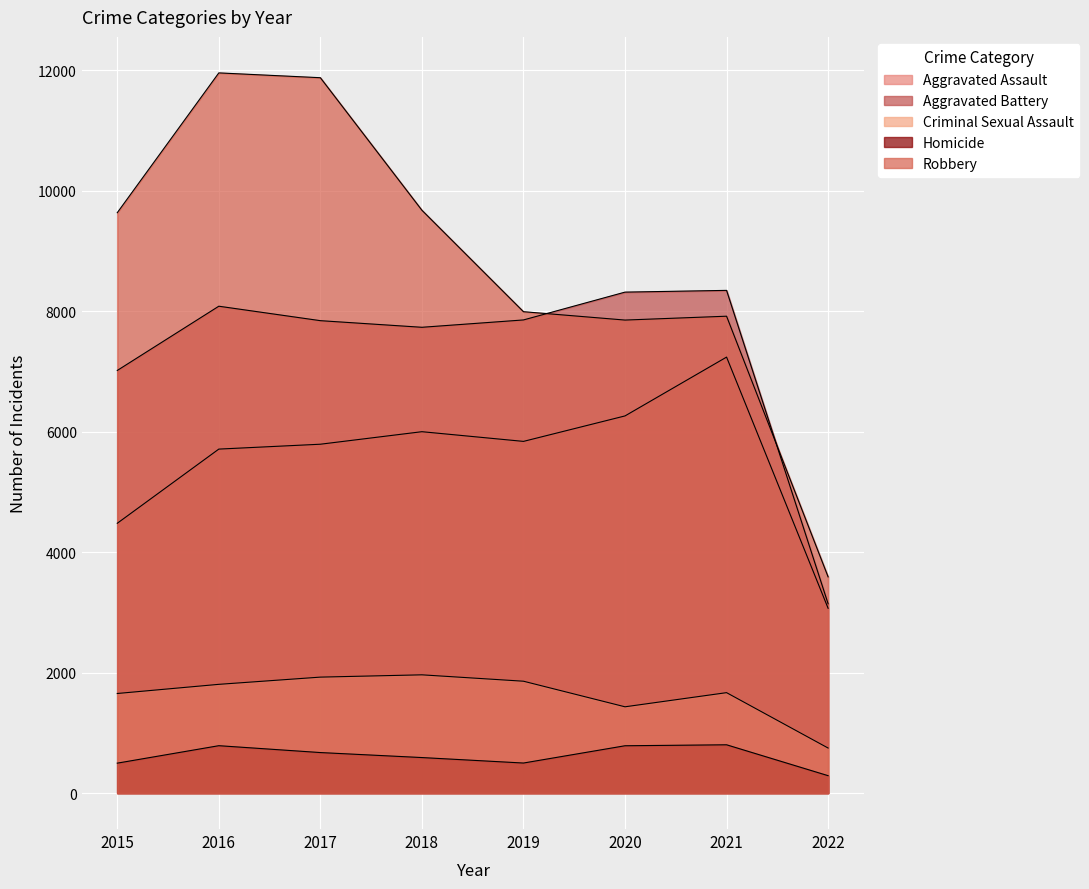

How many interior local peaks does the Robbery series have?

2